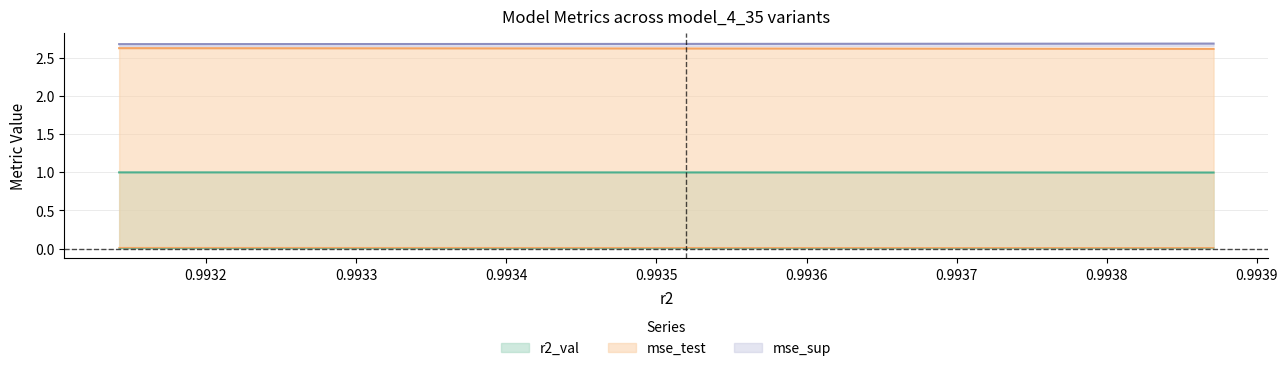

At how many categories does at least one series exceed 2?

10